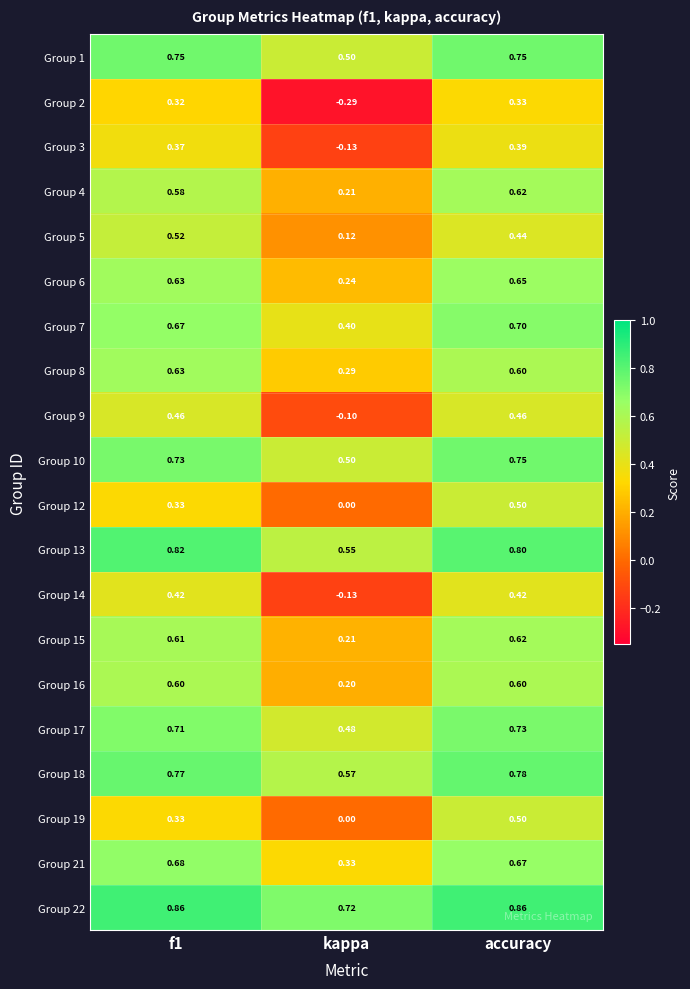

At which label does Group 4 reach its minimum?

kappa